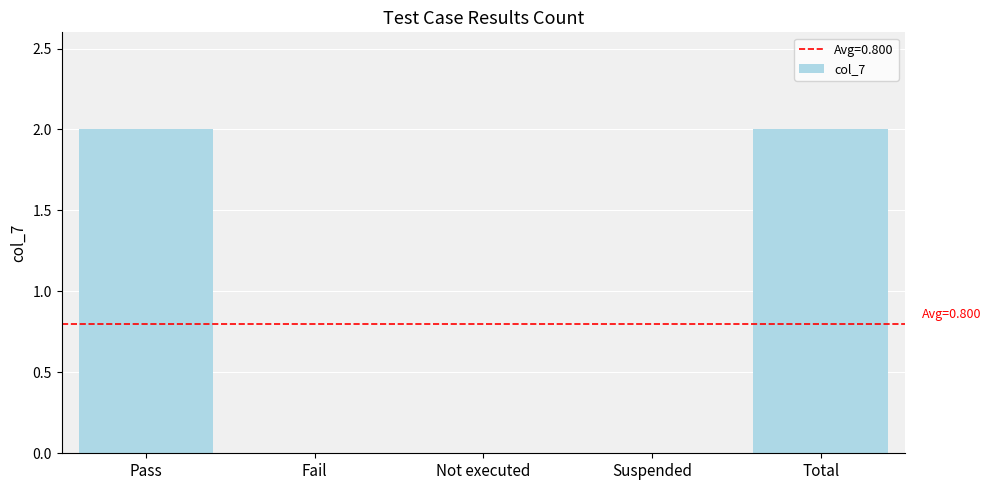

True or false: the data shows 0 at Not executed.

True